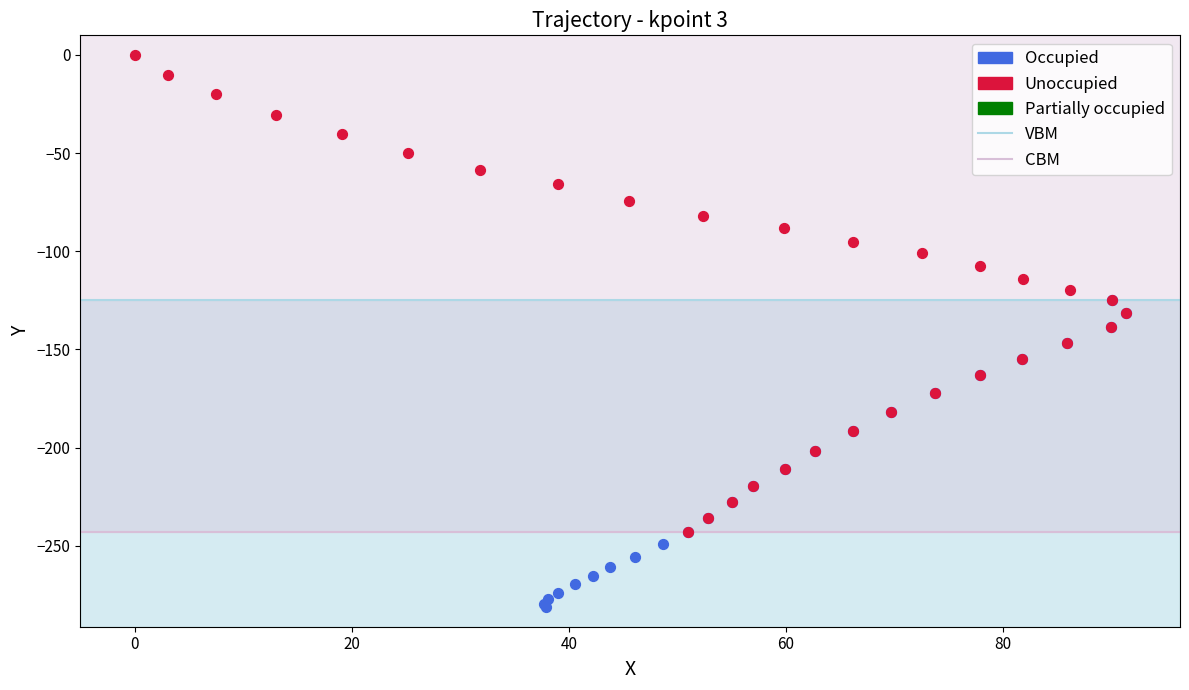

Which series has the largest Y range (max minus min)?

Unoccupied